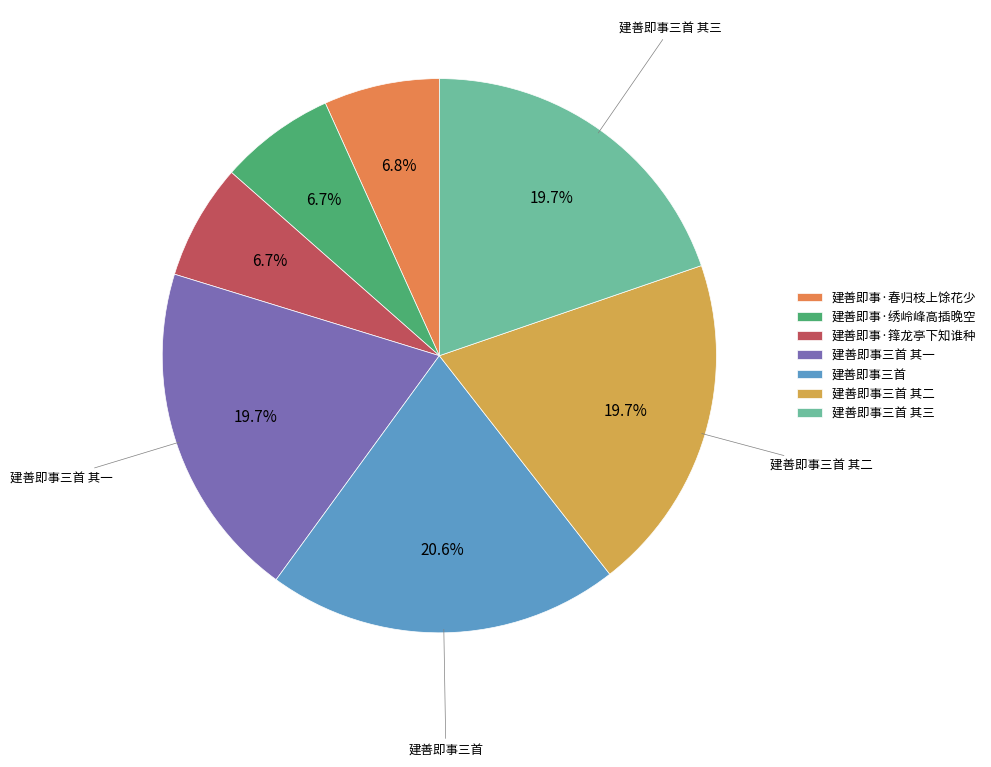

Which slice is the largest?

建善即事三首